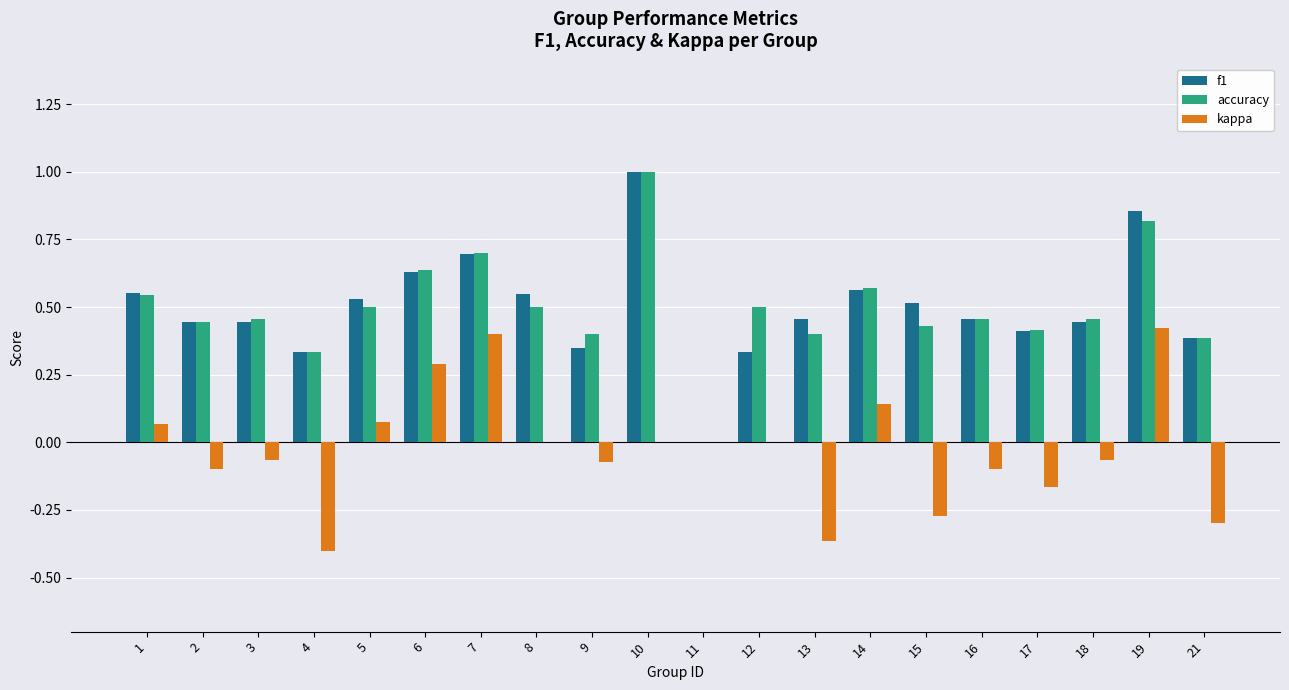

The kappa series shows 0.0 at 11. True or false?

True